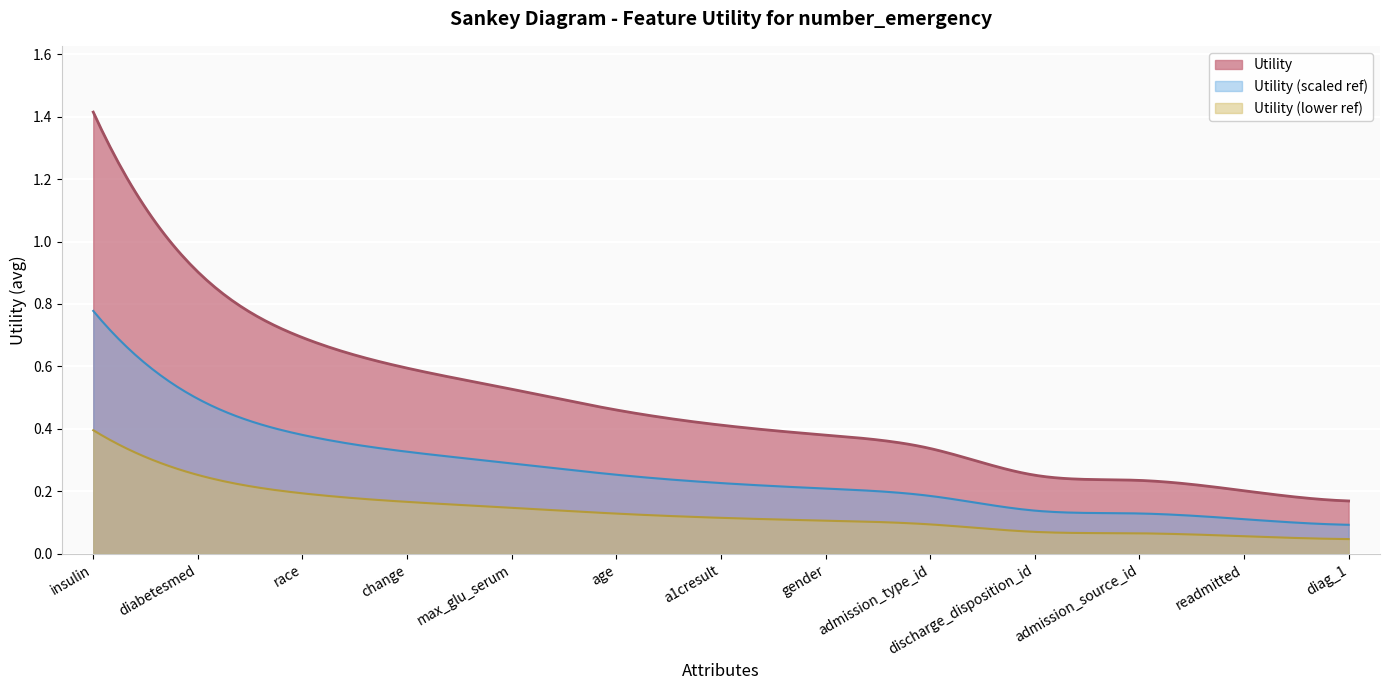

Between age and change, which is larger?

change